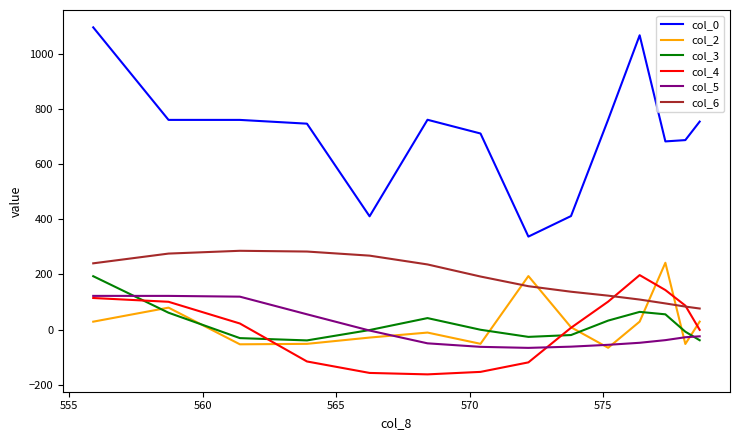

Which series has the largest range (max minus min)?

col_0